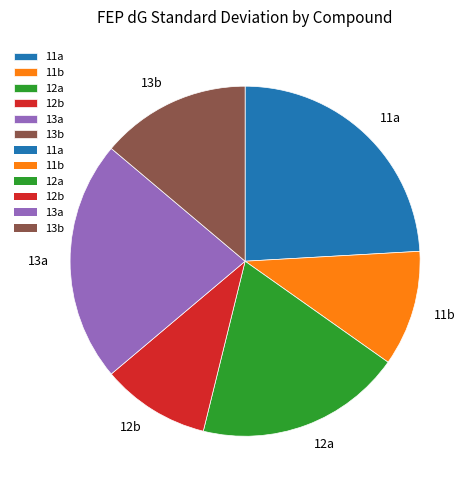

Rank the categories by value from lowest to highest.

12b, 11b, 13b, 12a, 13a, 11a